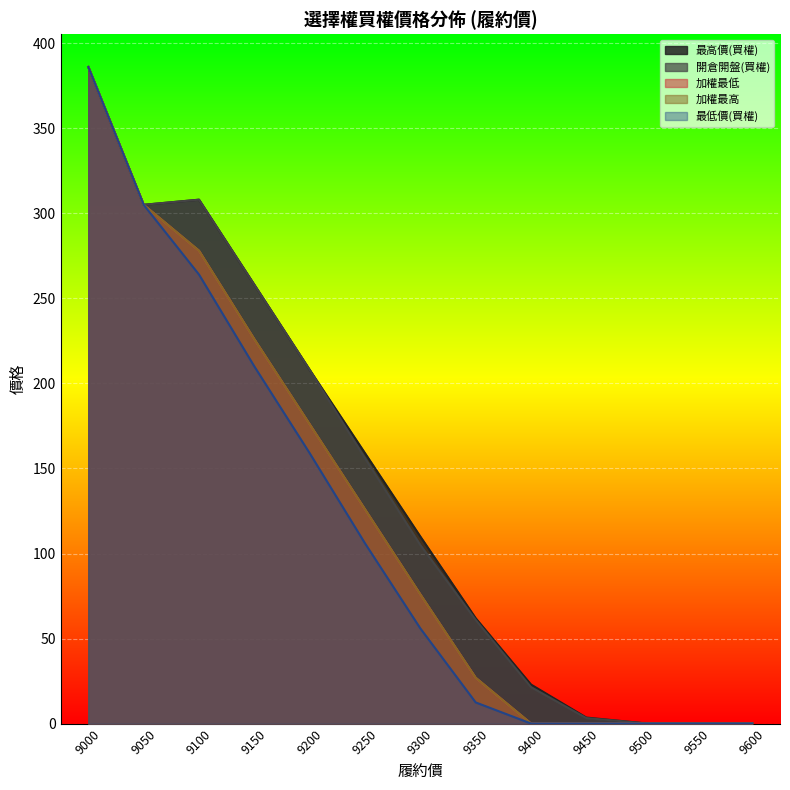

Which label corresponds to the largest value in the chart?

9000